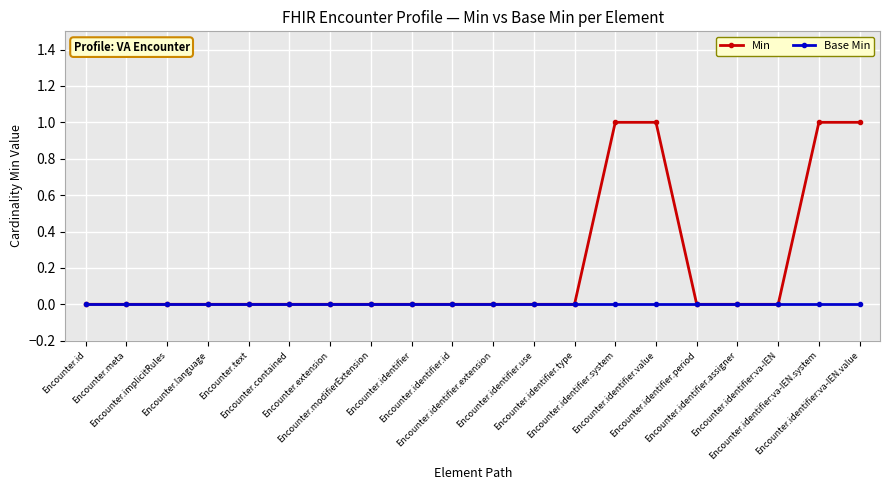

What position from the left is Encounter.modifierExtension?

8